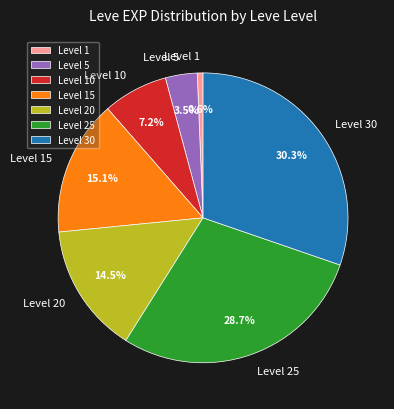

Which category has the smallest portion of the pie?

Level 1